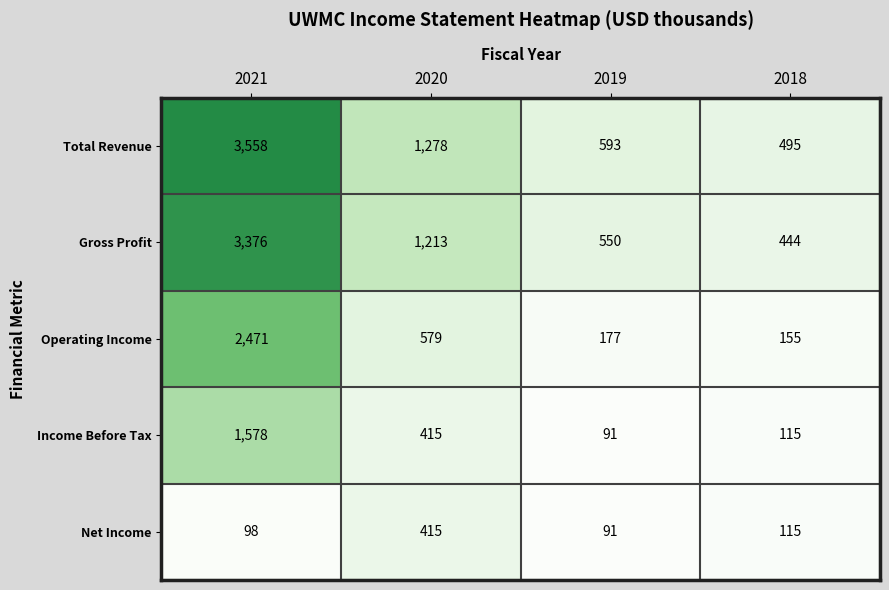

The value of Operating Income at 2018 is 93. True or false?

False